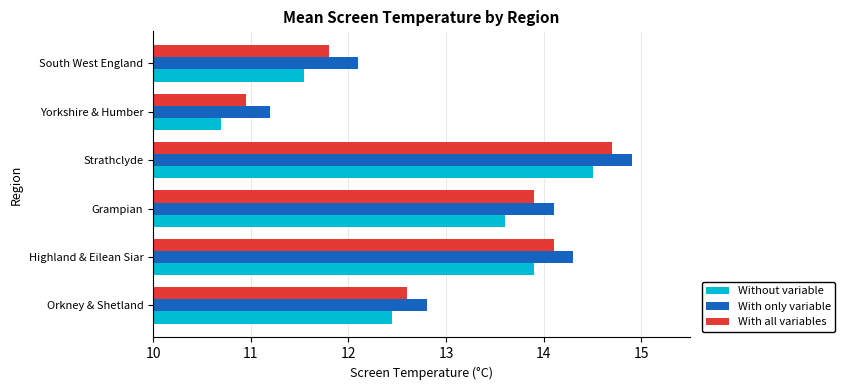

What is the sum of the Without variable values at South West England and Strathclyde?

26.1